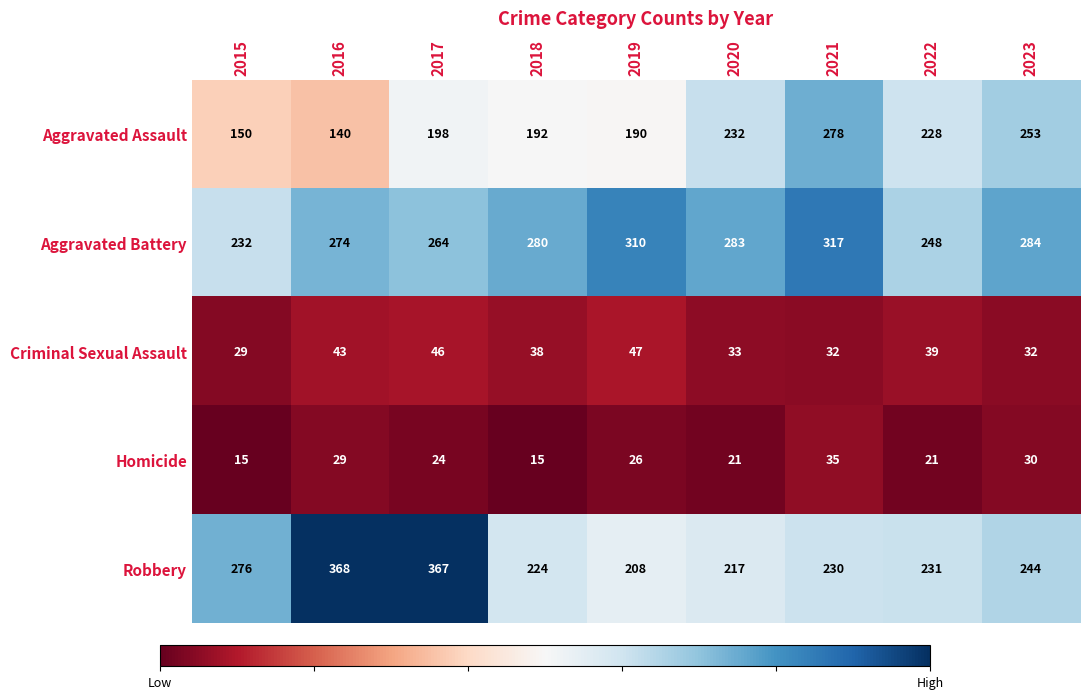

How many series are shown in this chart?

5